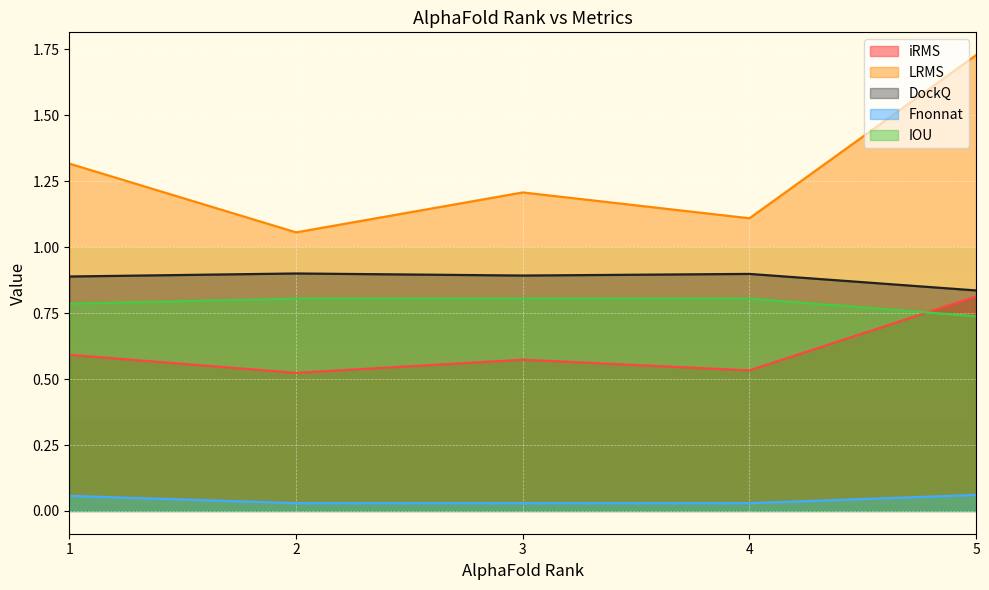

True or false: iRMS and DockQ intersect in this chart.

False